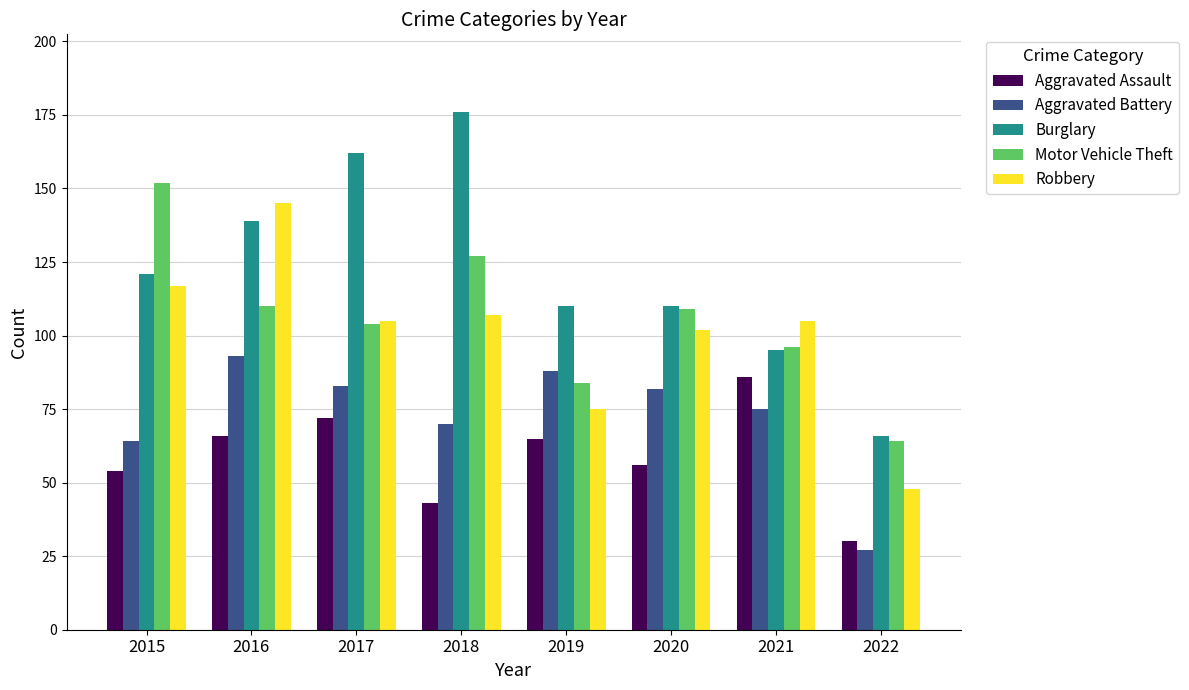

Reading right to left, extract all data points from this chart.

Aggravated Assault: 2022=30	2021=86	2020=56	2019=65	2018=43	2017=72	2016=66	2015=54
Aggravated Battery: 2022=27	2021=75	2020=82	2019=88	2018=70	2017=83	2016=93	2015=64
Burglary: 2022=66	2021=95	2020=110	2019=110	2018=176	2017=162	2016=139	2015=121
Motor Vehicle Theft: 2022=64	2021=96	2020=109	2019=84	2018=127	2017=104	2016=110	2015=152
Robbery: 2022=48	2021=105	2020=102	2019=75	2018=107	2017=105	2016=145	2015=117